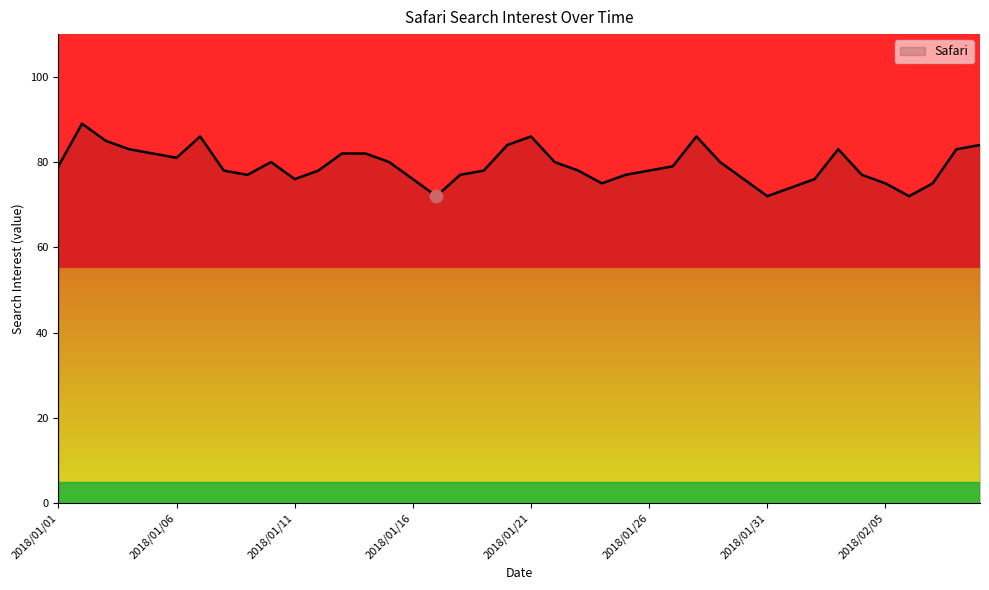

What is the greatest value displayed?

89